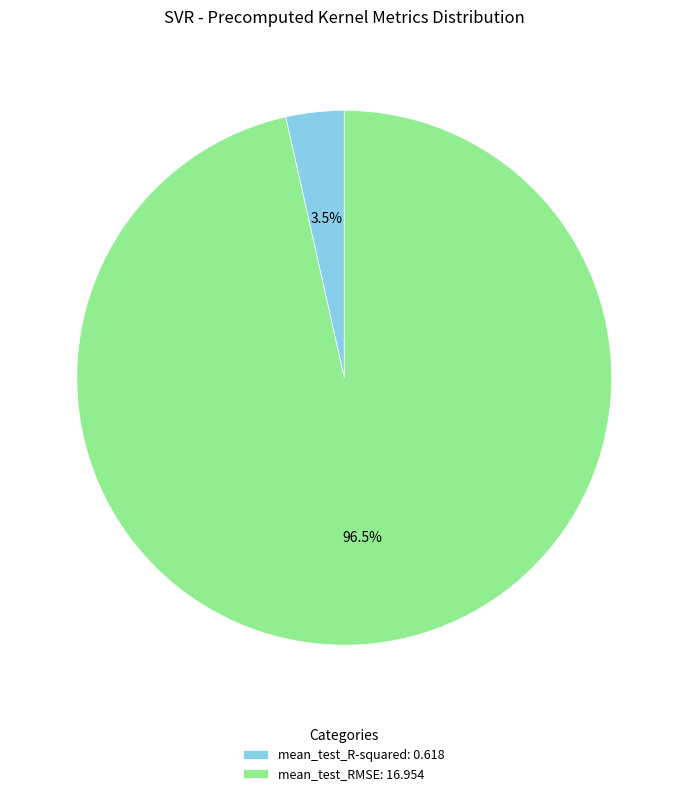

Does mean_test_R-squared account for over 50% of the chart?

No